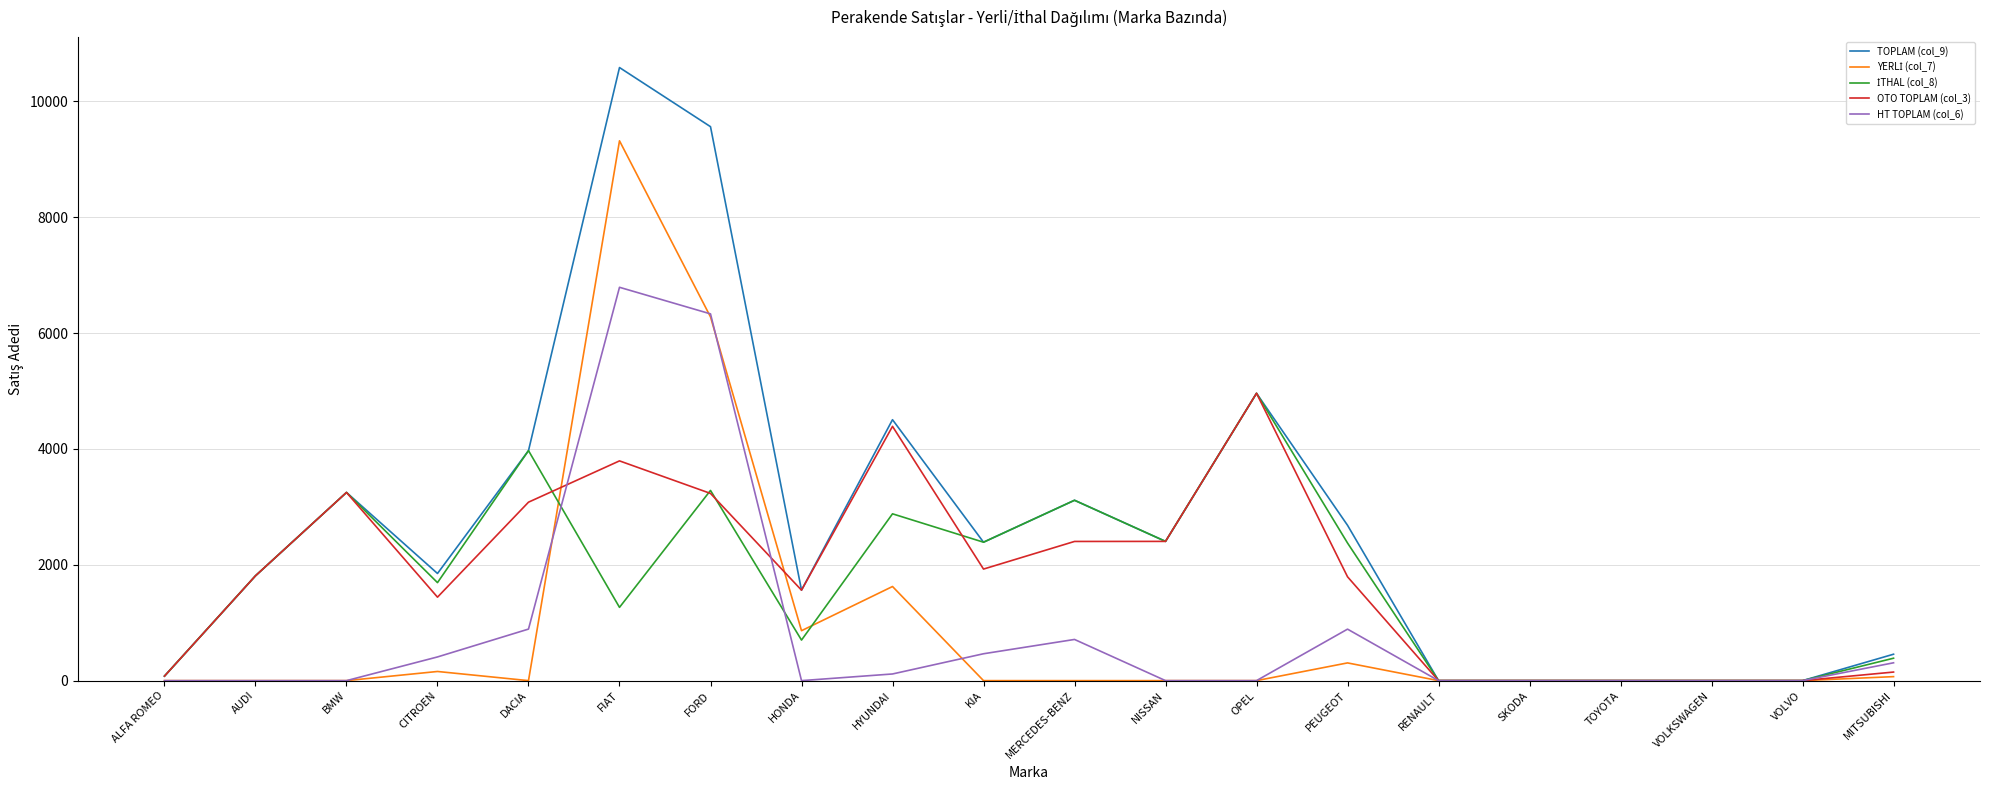

Is it true that TOPLAM (col_9) equals 13409 at FORD?

False